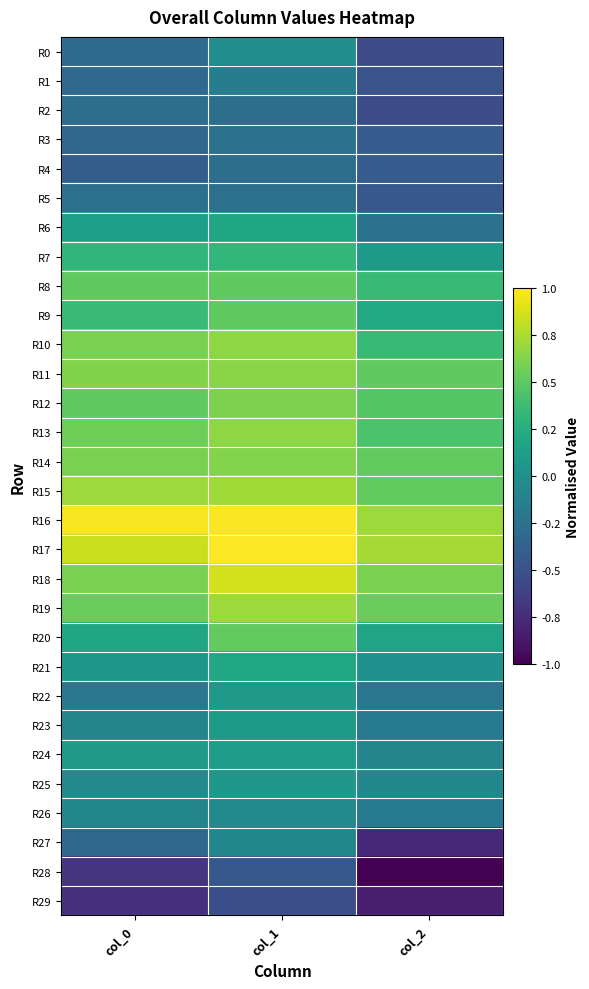

Reading left to right, list all the values displayed in this chart.

R0: col_0=-0.3	col_1=-0.0	col_2=-0.5
R1: col_0=-0.3	col_1=-0.2	col_2=-0.5
R2: col_0=-0.3	col_1=-0.3	col_2=-0.5
R3: col_0=-0.3	col_1=-0.3	col_2=-0.4
R4: col_0=-0.4	col_1=-0.3	col_2=-0.4
R5: col_0=-0.3	col_1=-0.3	col_2=-0.4
R6: col_0=0.1	col_1=0.2	col_2=-0.3
R7: col_0=0.3	col_1=0.3	col_2=0.1
R8: col_0=0.5	col_1=0.5	col_2=0.3
R9: col_0=0.4	col_1=0.5	col_2=0.2
R10: col_0=0.6	col_1=0.7	col_2=0.3
R11: col_0=0.6	col_1=0.6	col_2=0.5
R12: col_0=0.5	col_1=0.6	col_2=0.5
R13: col_0=0.6	col_1=0.7	col_2=0.4
R14: col_0=0.6	col_1=0.6	col_2=0.5
R15: col_0=0.7	col_1=0.7	col_2=0.5
R16: col_0=1.0	col_1=1.0	col_2=0.7
R17: col_0=0.8	col_1=1.0	col_2=0.7
R18: col_0=0.6	col_1=0.9	col_2=0.6
R19: col_0=0.5	col_1=0.7	col_2=0.5
R20: col_0=0.2	col_1=0.5	col_2=0.2
R21: col_0=0.1	col_1=0.2	col_2=0.0
R22: col_0=-0.2	col_1=0.1	col_2=-0.2
R23: col_0=-0.1	col_1=0.1	col_2=-0.2
R24: col_0=0.1	col_1=0.1	col_2=-0.1
R25: col_0=-0.1	col_1=0.1	col_2=-0.1
R26: col_0=-0.1	col_1=-0.0	col_2=-0.2
R27: col_0=-0.3	col_1=-0.1	col_2=-0.8
R28: col_0=-0.7	col_1=-0.4	col_2=-1.0
R29: col_0=-0.7	col_1=-0.5	col_2=-0.8